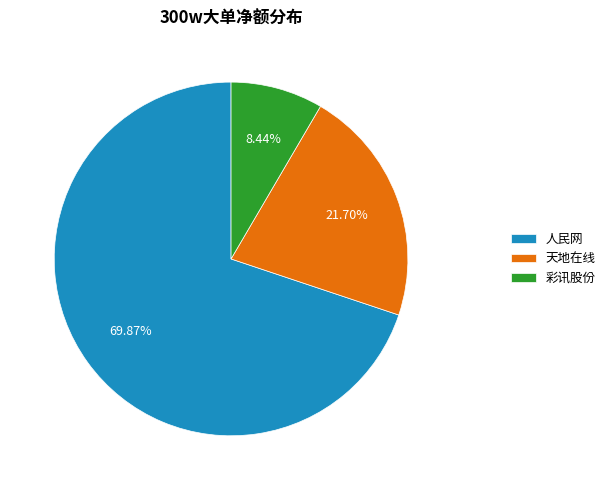

Is 人民网 the majority of the pie?

Yes